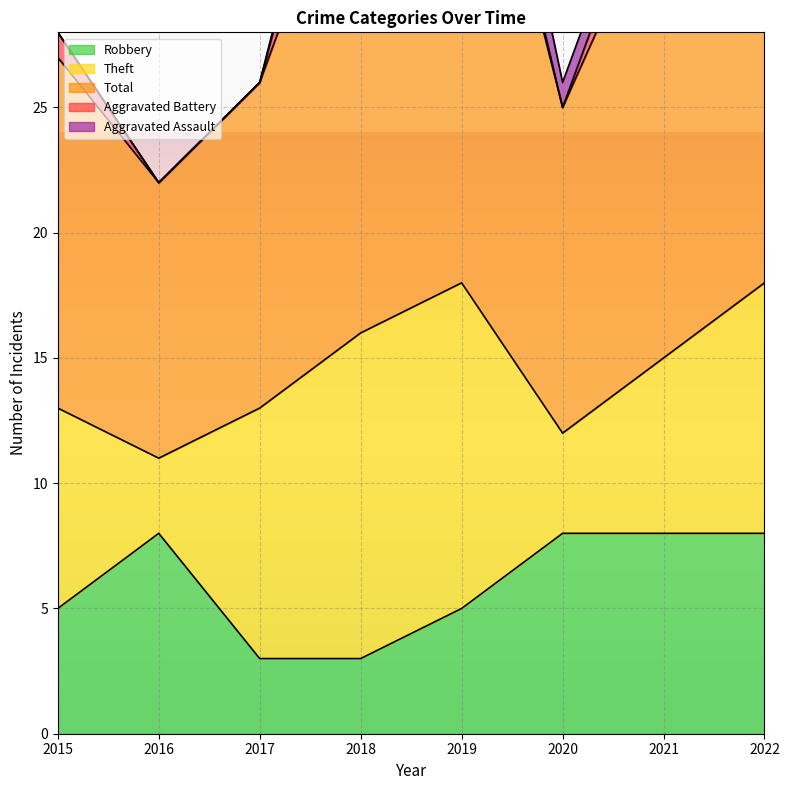

What is the average value of the Theft series?

8